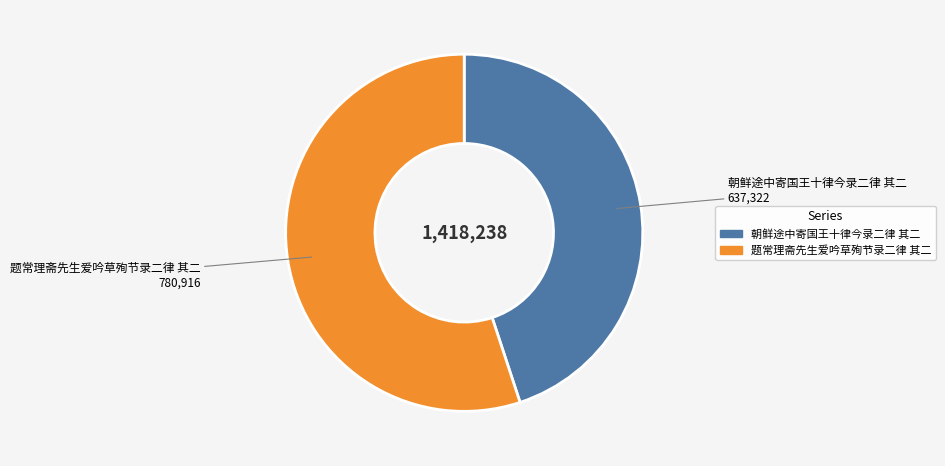

Do 题常理斋先生爱吟草殉节录二律 其二 and 朝鲜途中寄国王十律今录二律 其二 together represent more than half of the pie?

Yes